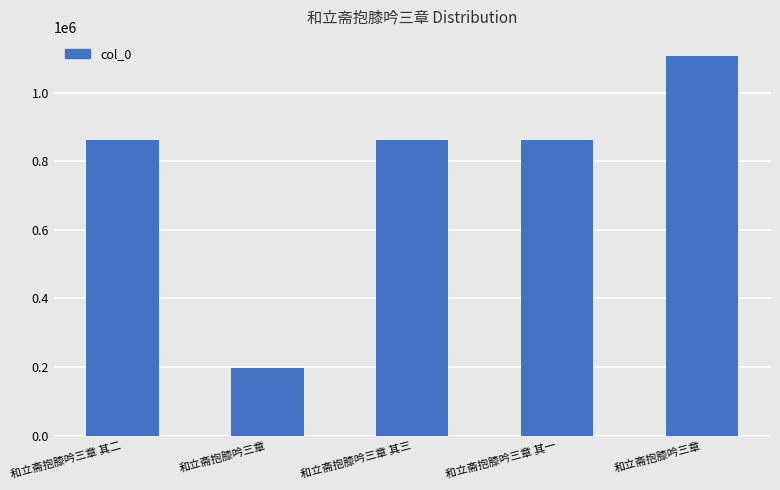

What is the difference between the second highest and second lowest values?

2